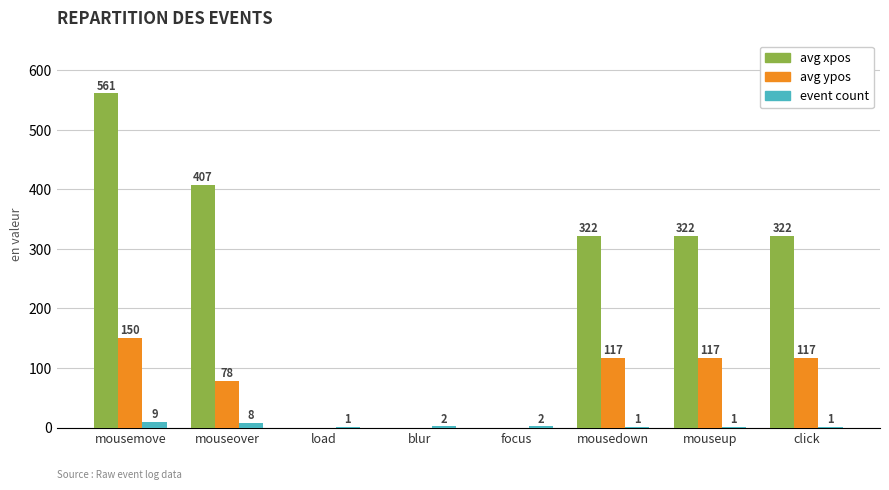

Which series has the largest range (max minus min)?

avg xpos